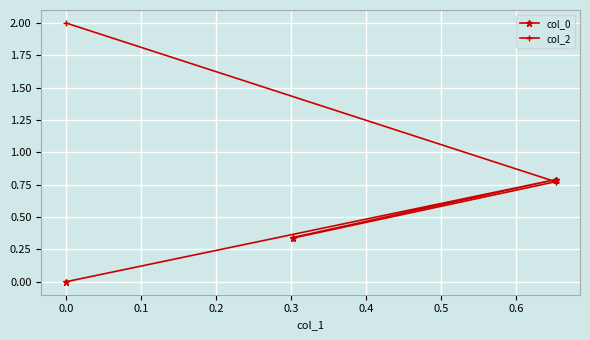

How many values in col_0 are above zero?

3